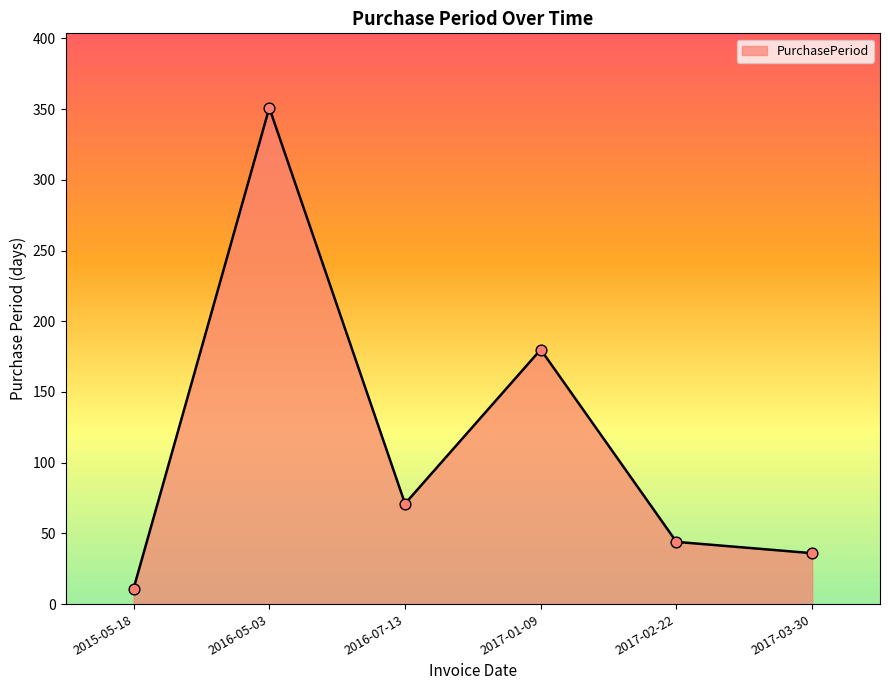

What is the ratio of the value at 2017-02-22 to the value at 2017-03-30?

1.2